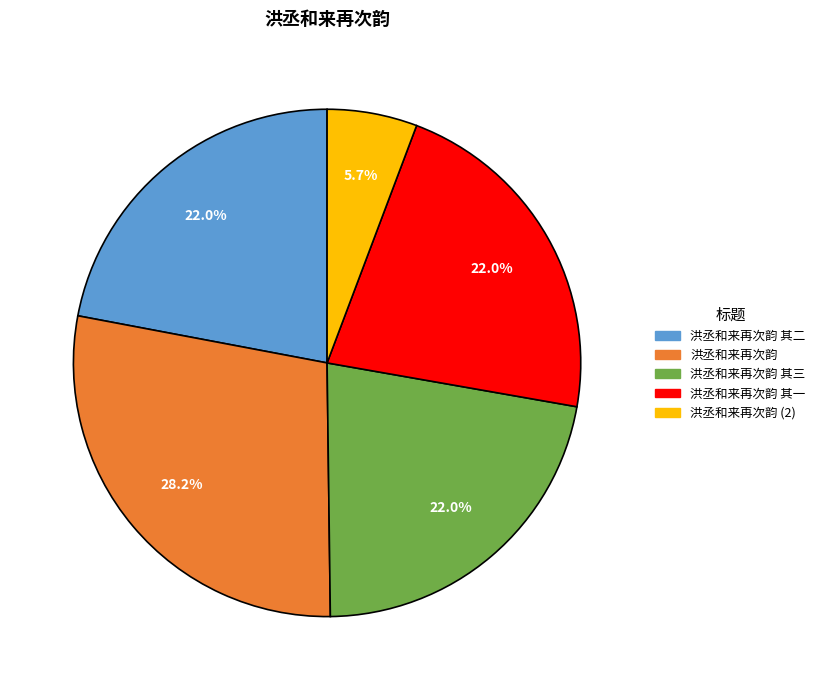

Is there a majority slice in this chart?

No